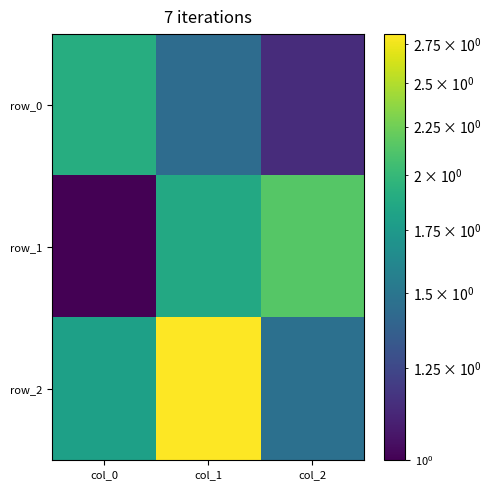

The row_2 series shows 1.5 at col_2. True or false?

True